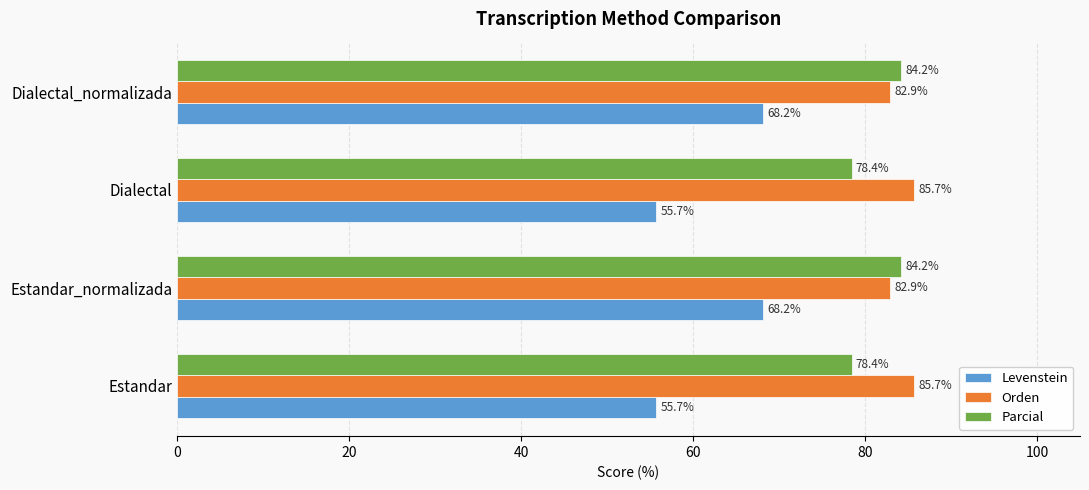

Rank the series by their maximum value, from lowest to highest.

Levenstein, Parcial, Orden